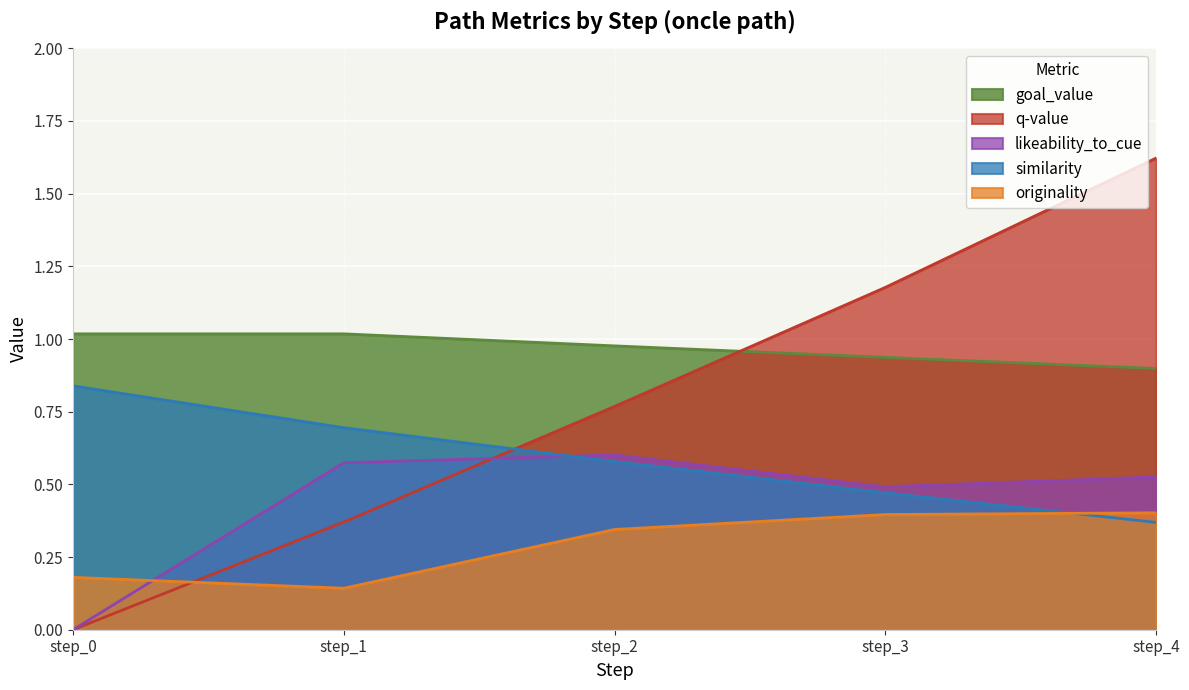

Is it true that q-value equals 0.4 at step_1?

True